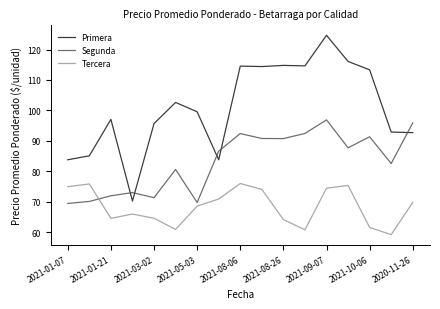

Rank the series by their maximum value, from highest to lowest.

Primera, Segunda, Tercera